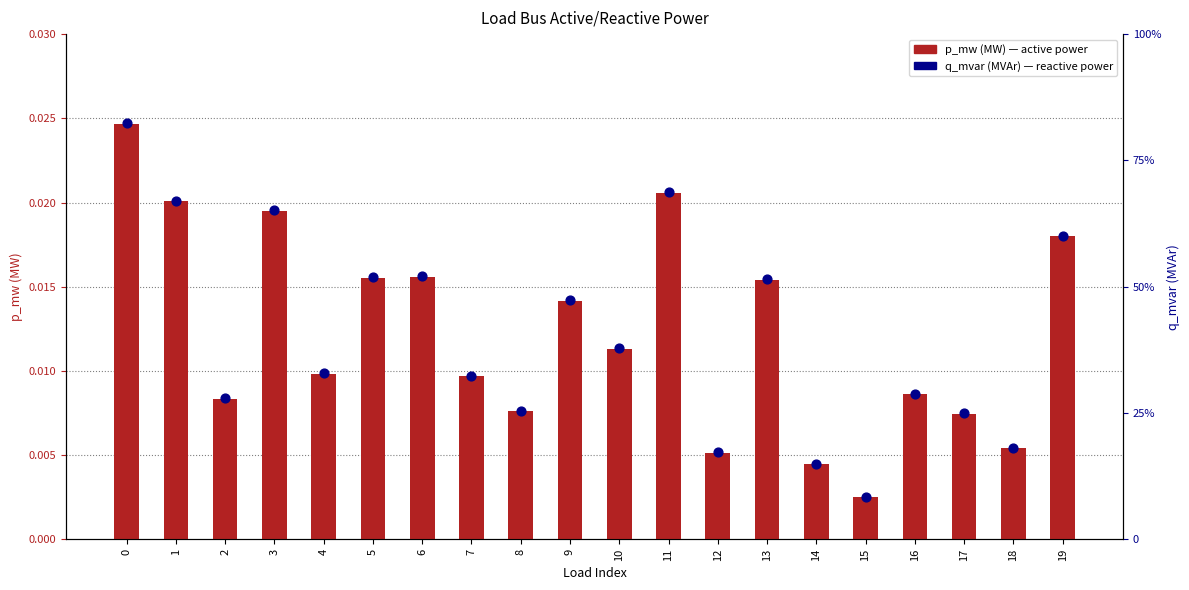

Which series reaches the minimum Y coordinate?

q_mvar (MVAr)